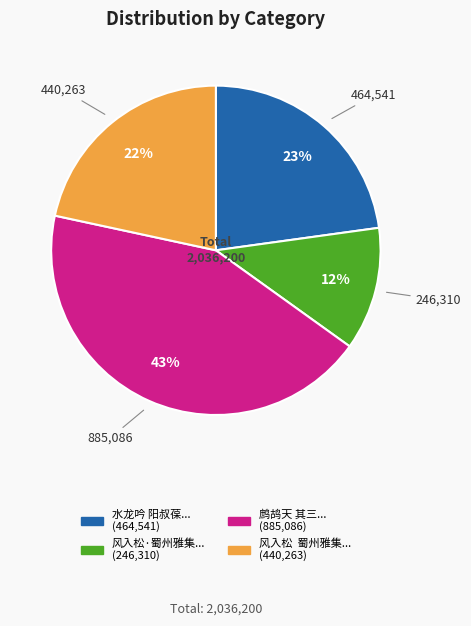

To the nearest percent, what is the average slice percentage?

25%